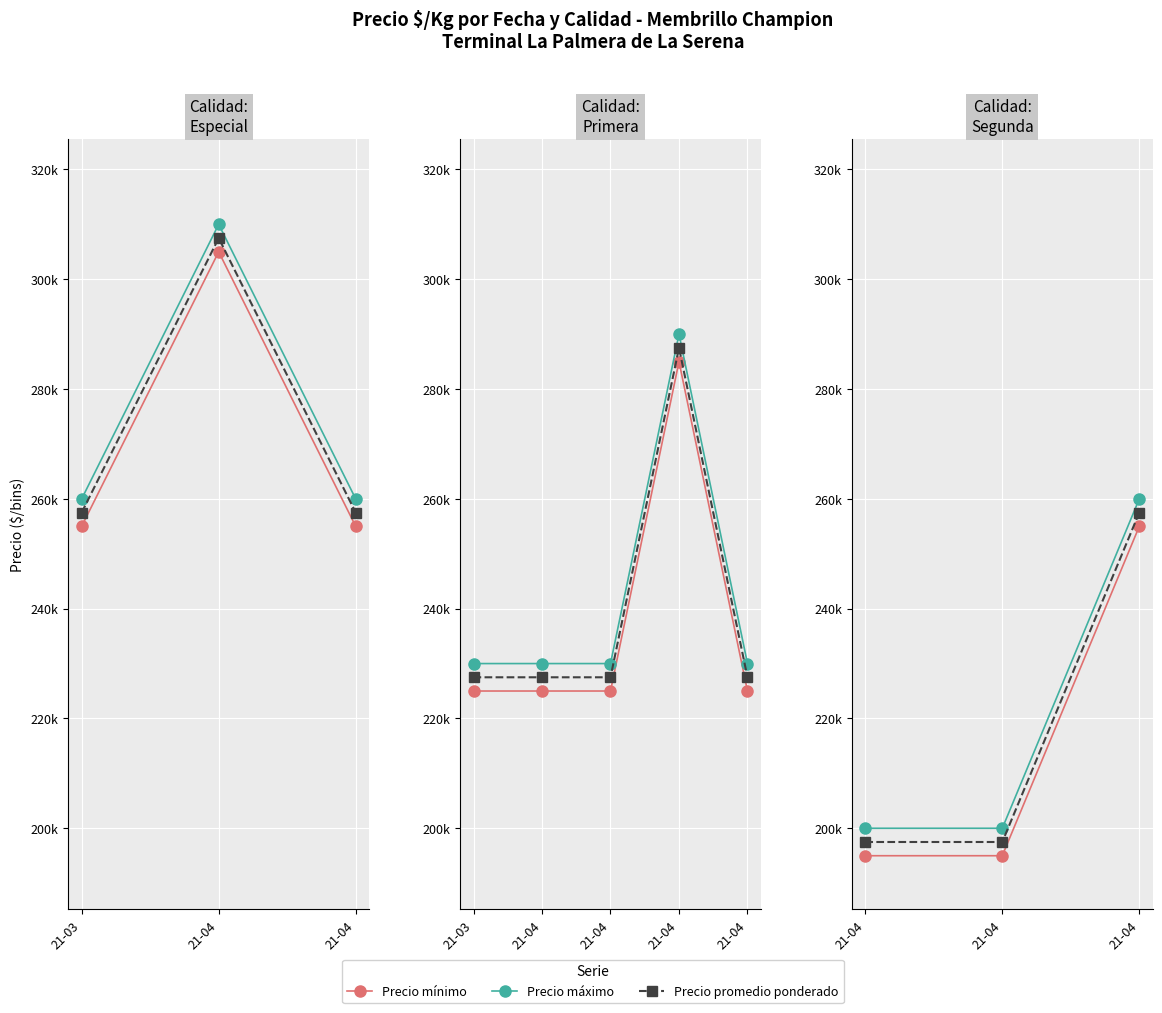

True or false: Precio máximo has a value of 200000 at 21-04.

True